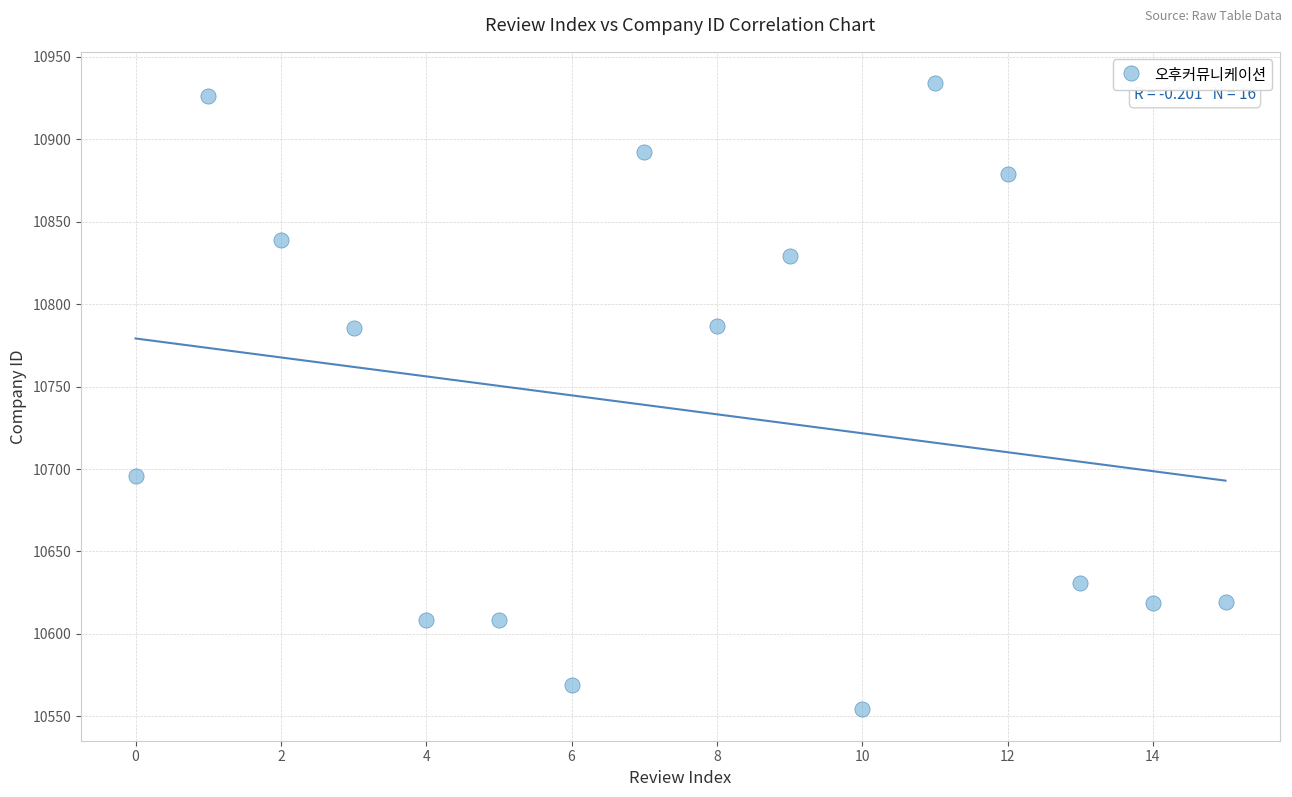

What is the range of Y values (max minus min)?

379.7